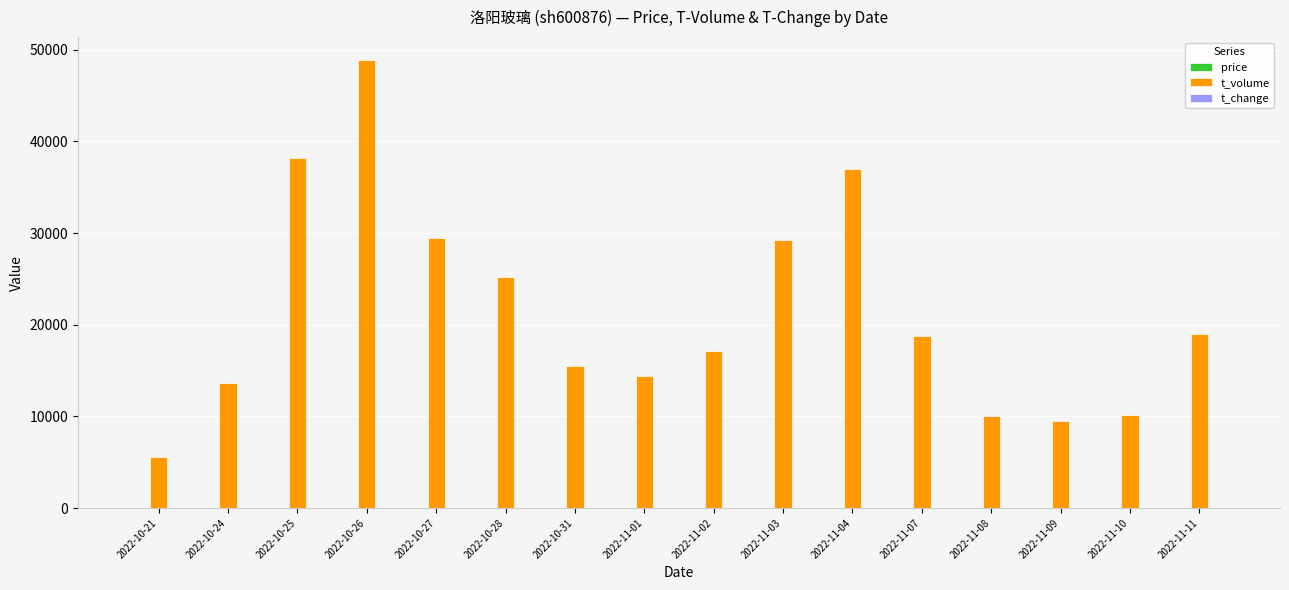

What is the sum of all t_volume values?

341687.0